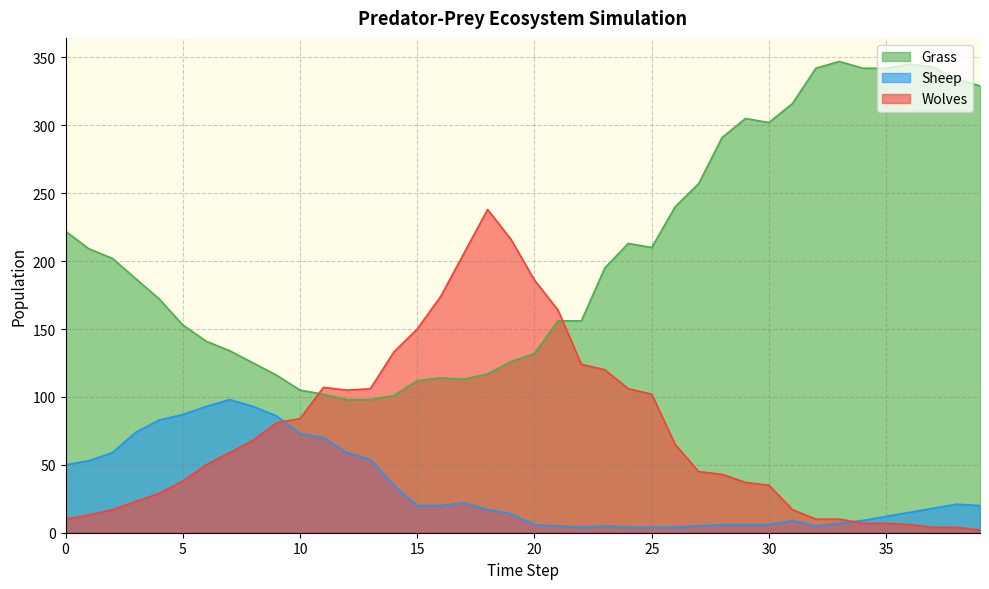

The Wolves series shows 105 at 12. True or false?

True